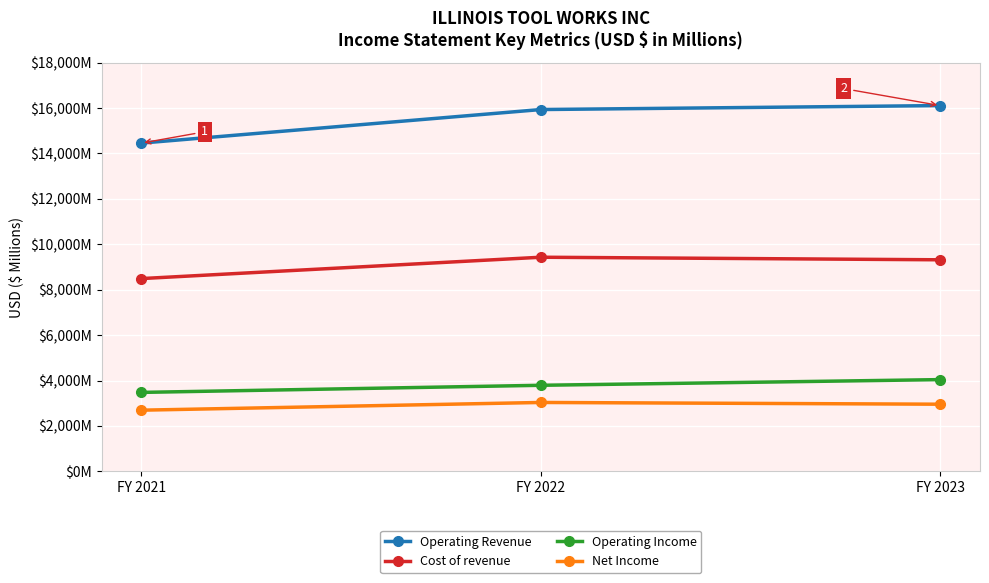

At which label does Cost of revenue first exceed 9316?

FY 2022